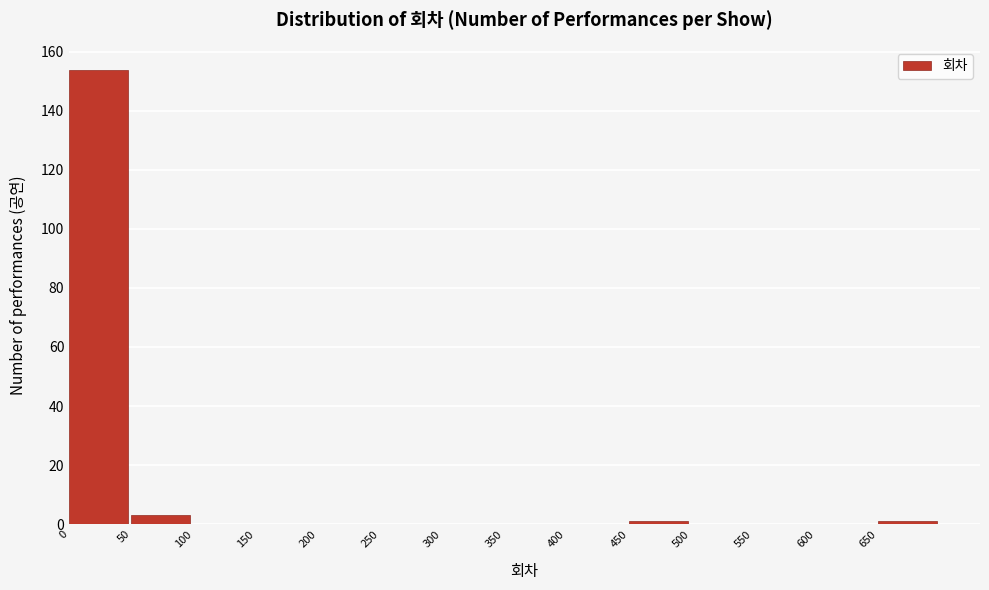

Over which range of the x-axis is the bar tallest?

0 to 50